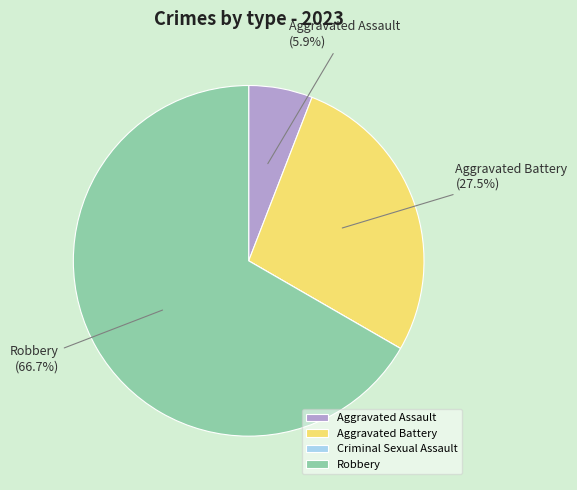

Does any single category account for the majority?

Yes